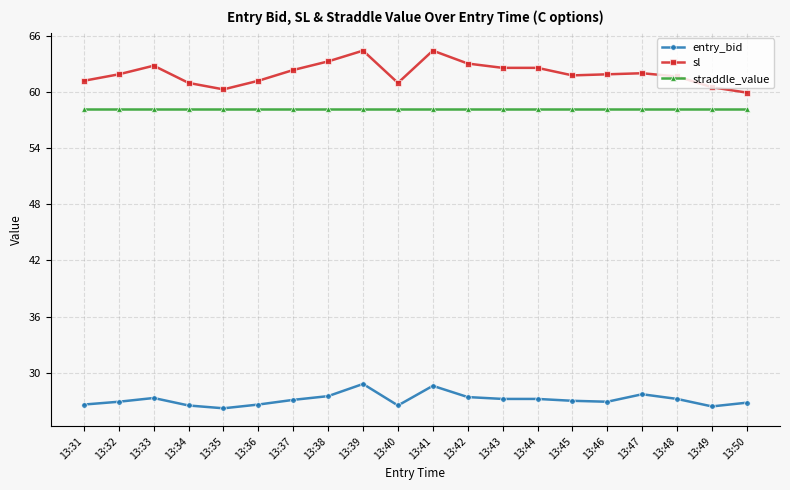

Which series has the largest total across all categories?

sl